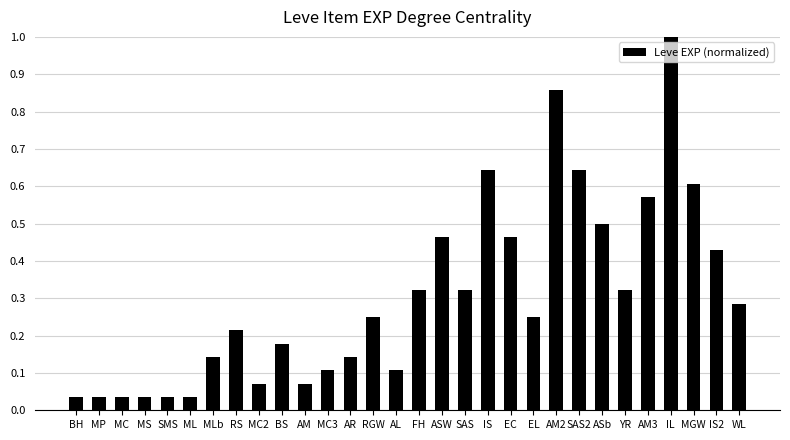

What is the label of the 12th bar from the right?

IS